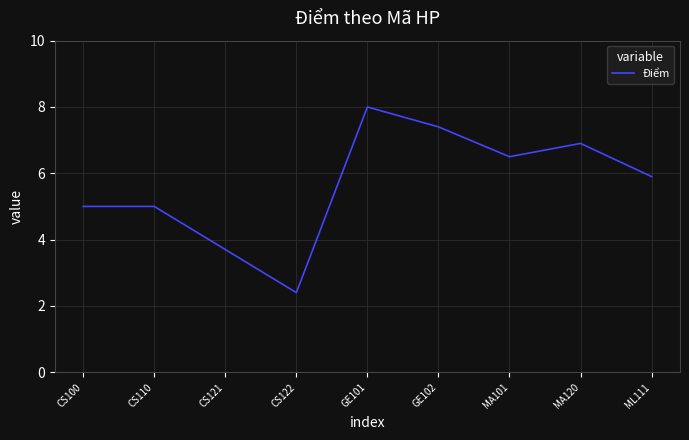

Reading right to left, extract all data points from this chart.

ML111=5.9	MA120=6.9	MA101=6.5	GE102=7.4	GE101=8.0	CS122=2.4	CS121=3.7	CS110=5.0	CS100=5.0